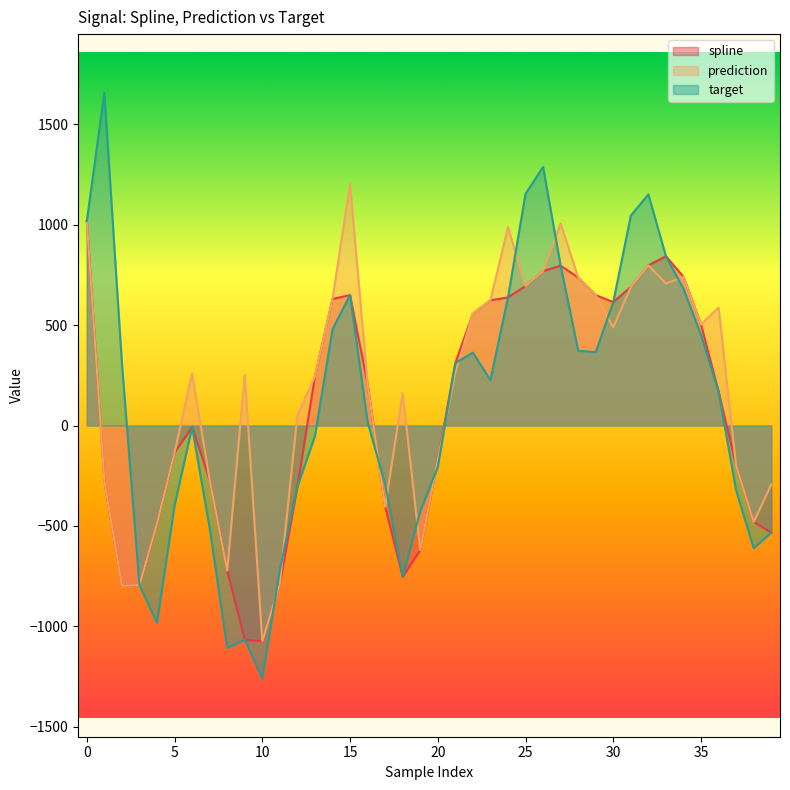

What is the difference between the maximum and minimum values in the spline series?

2092.5